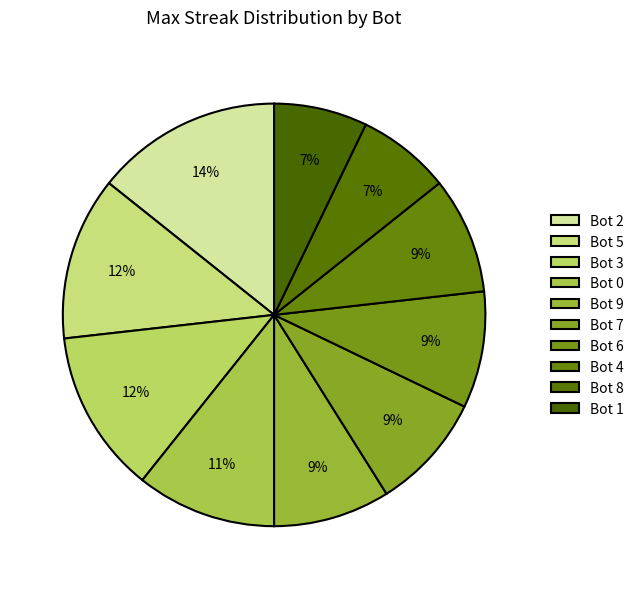

Does Bot 4 represent more than half of the total?

No